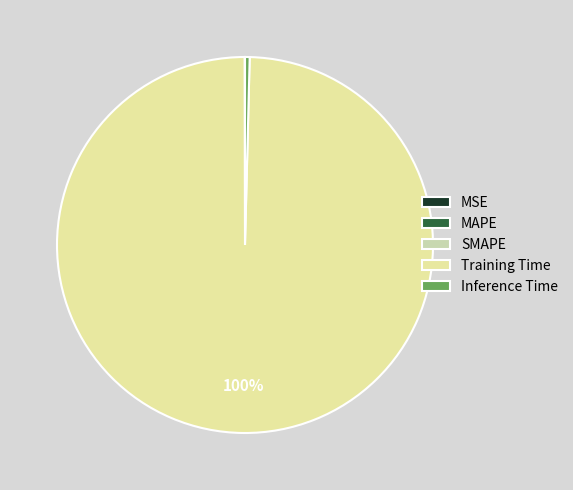

To the nearest percent, what percentage of the pie is Training Time?

100%